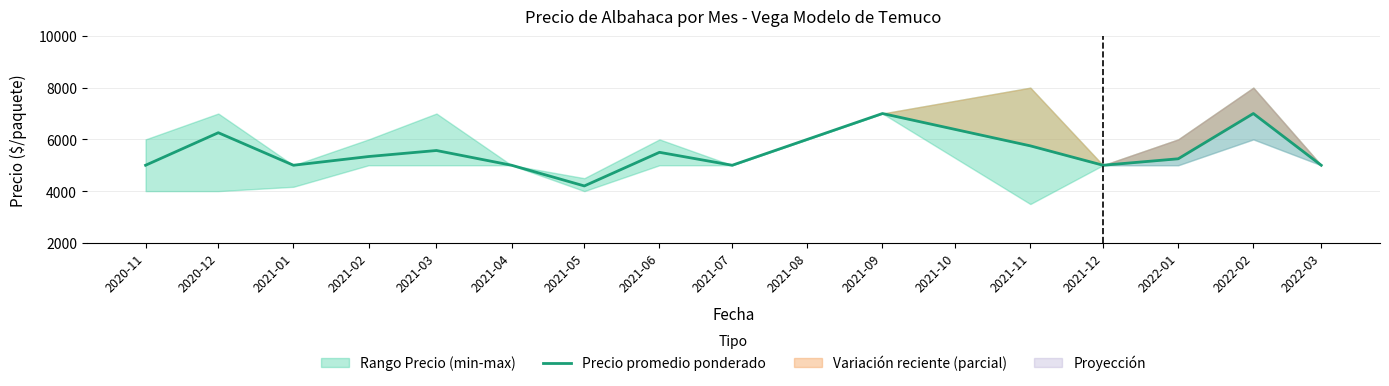

What is the maximum value shown in the chart?

7000